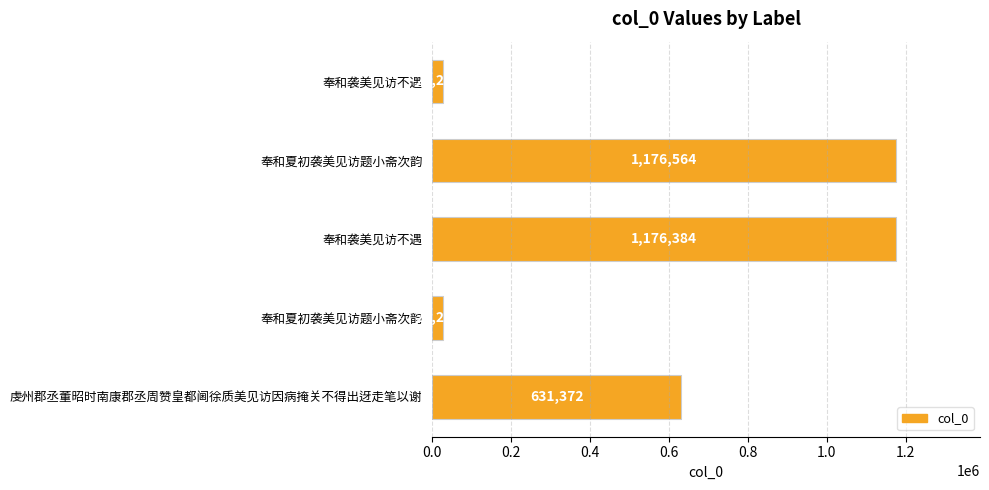

Are the bars horizontal?

Yes